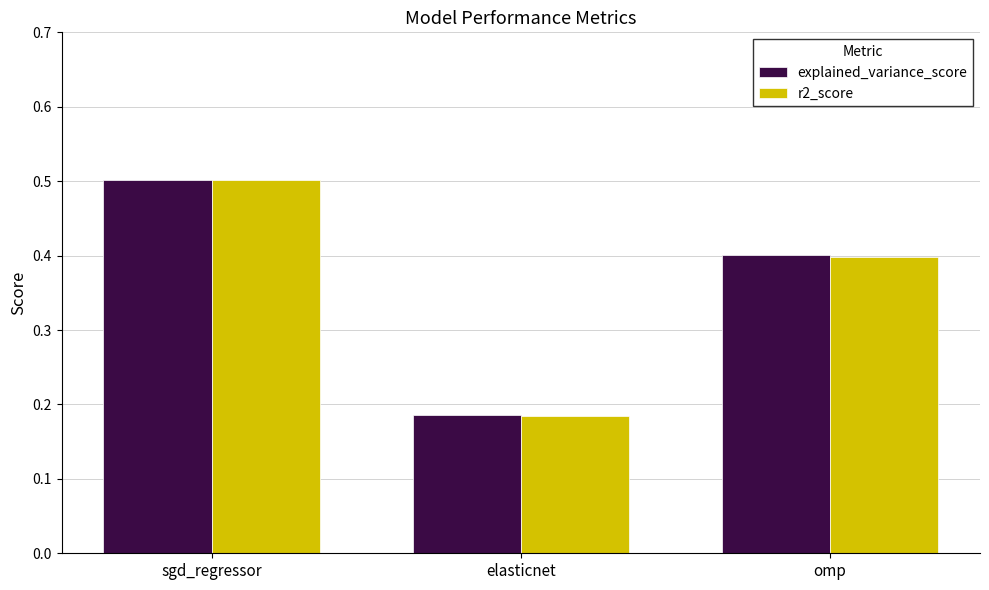

At which category is the sum across all series the highest?

sgd_regressor